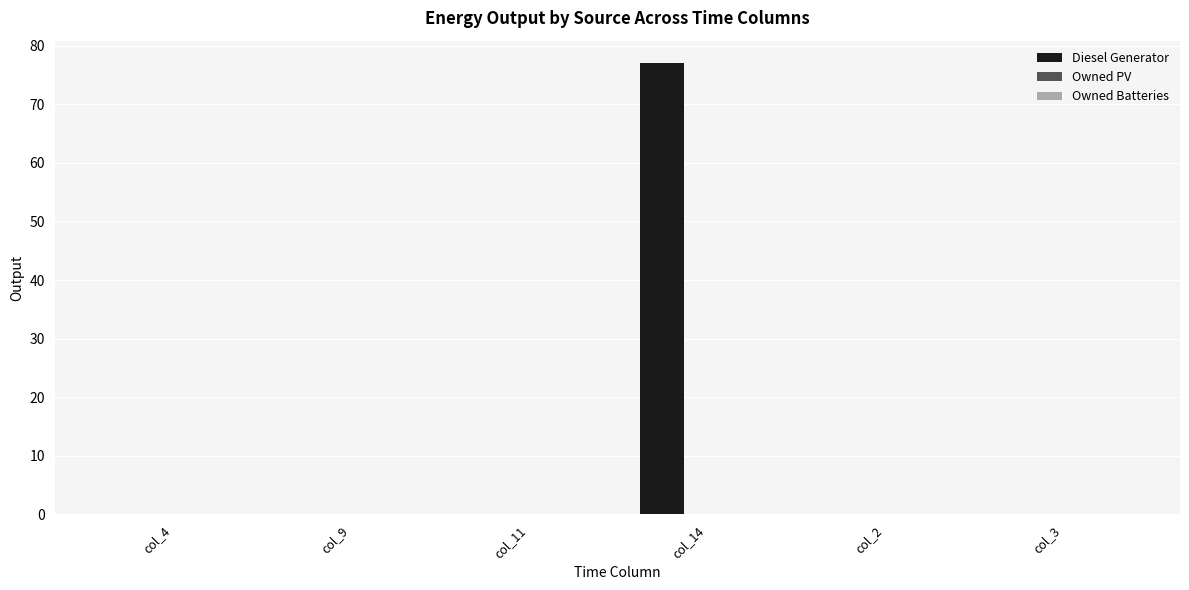

Between col_9 and col_14, which is larger?

col_14